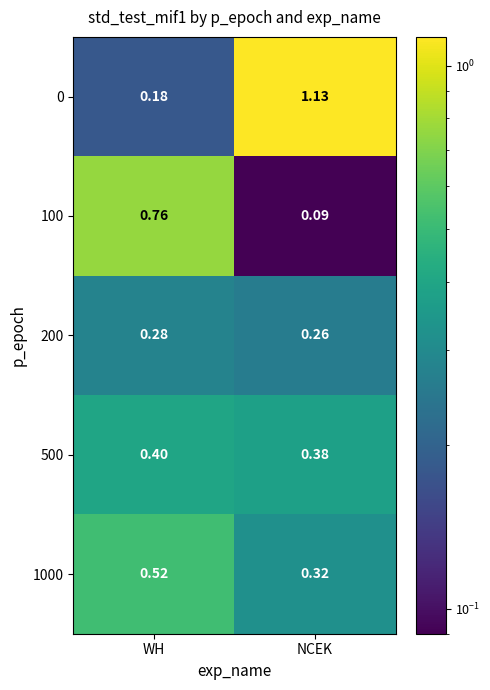

Rank the series by their maximum value, from lowest to highest.

200, 500, 1000, 100, 0